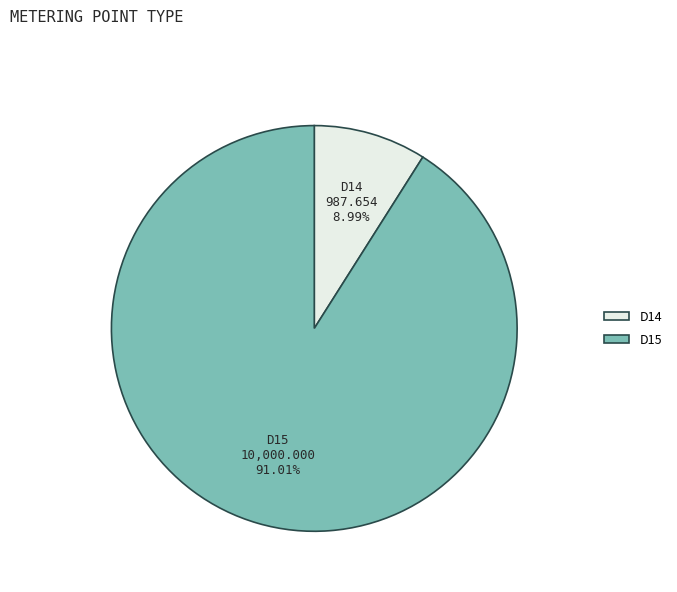

What percentage is NOT represented by D14?

91.0%